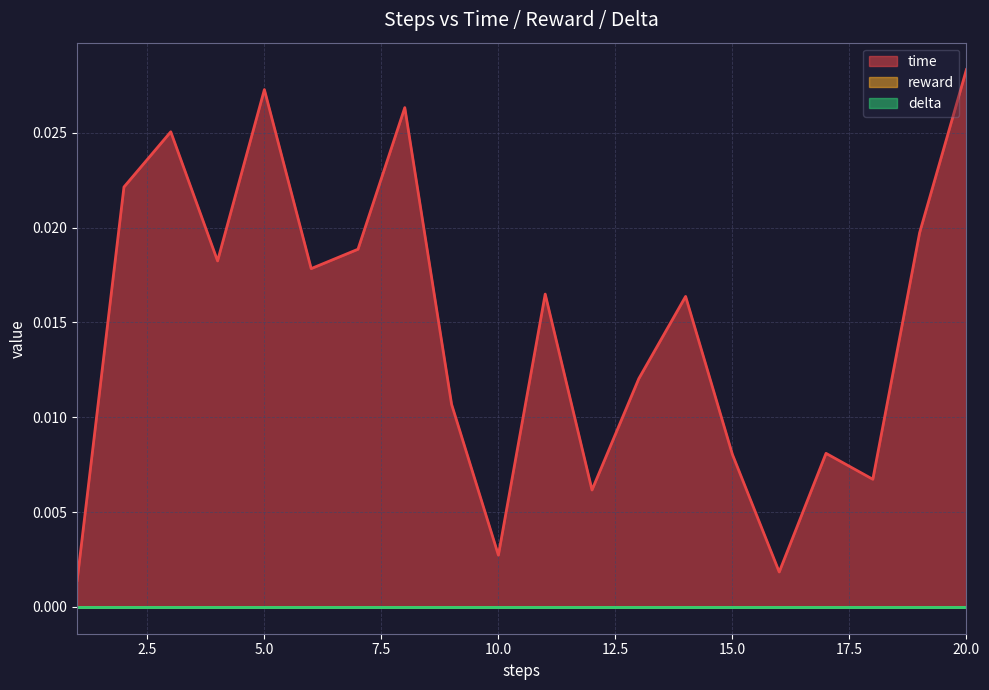

At 17, list the series in order from largest to smallest.

time, reward, delta